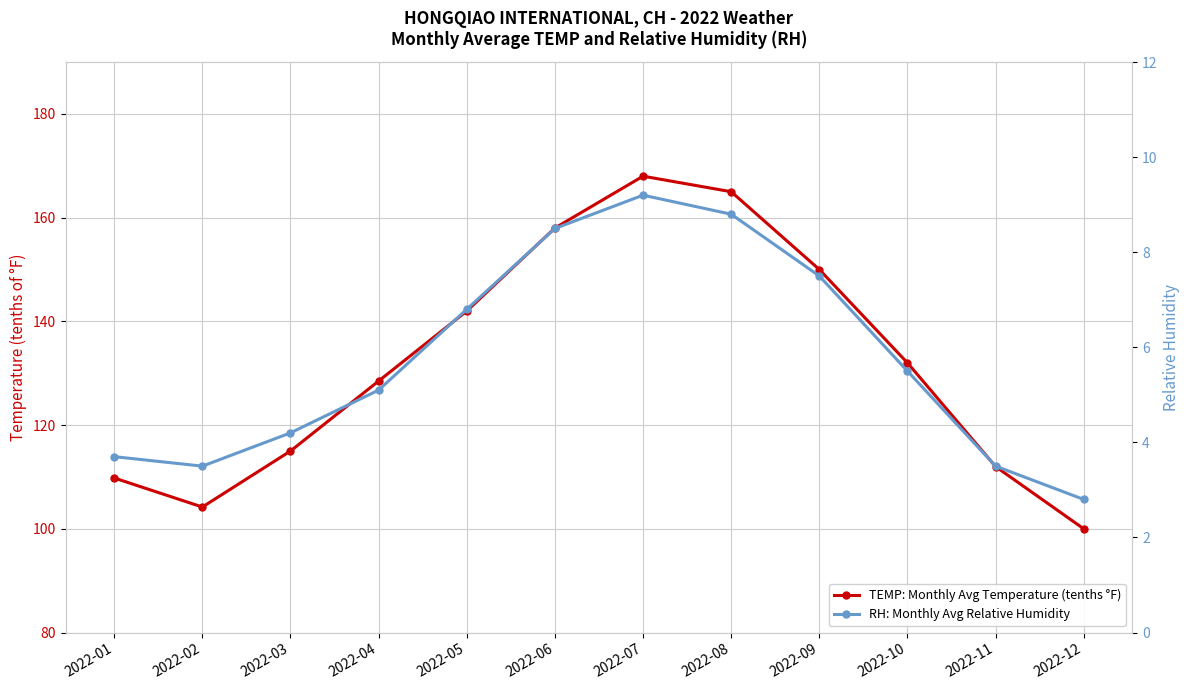

True or false: RH: Monthly Avg Relative Humidity has more than 1 points higher than both neighbors.

False